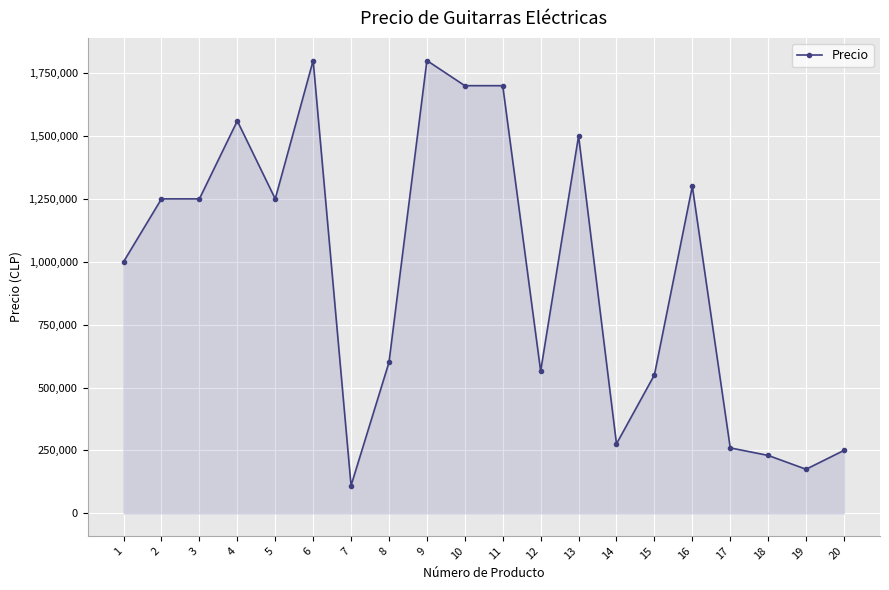

Reading left to right, extract all data points from this chart.

999990	1249990	1249990	1559990	1249990	1799990	109991	599990	1799990	1699990	1699990	564991	1499990	275990	549989	1299991	259990	229990	174990	249990